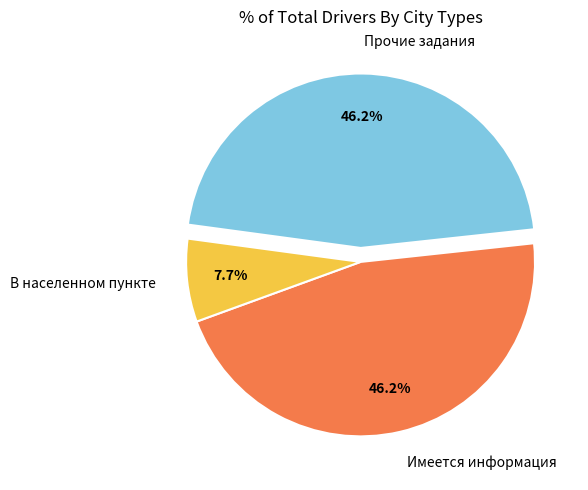

Is Прочие задания the majority of the pie?

No